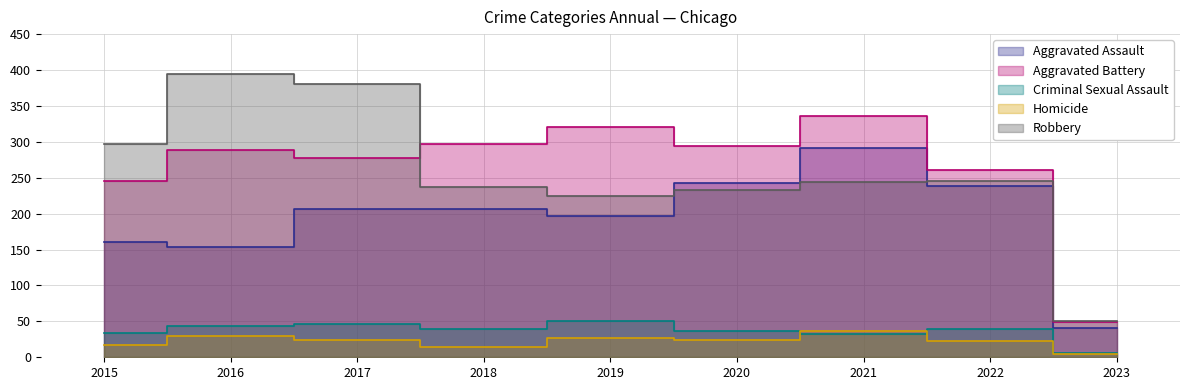

What is the sum of the Aggravated Battery values at 2016 and 2017?

565